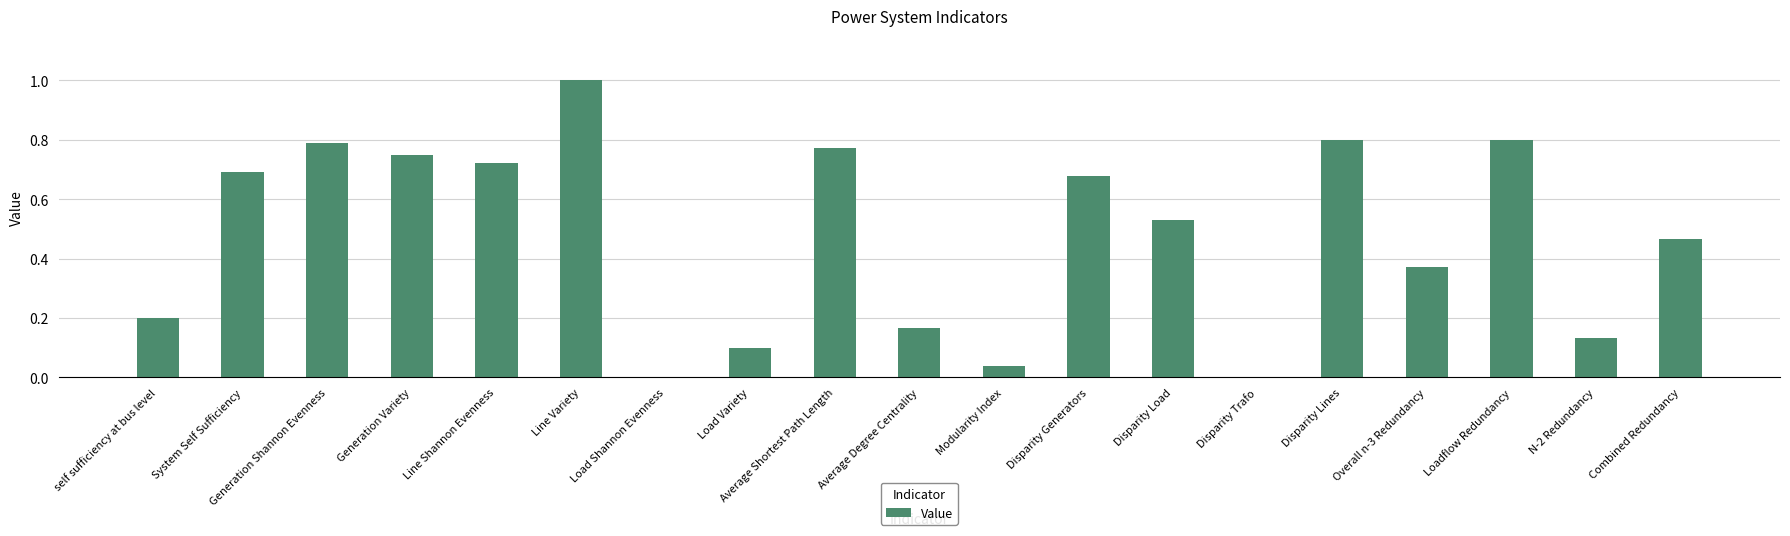

The value at Generation Shannon Evenness is 1.3. True or false?

False